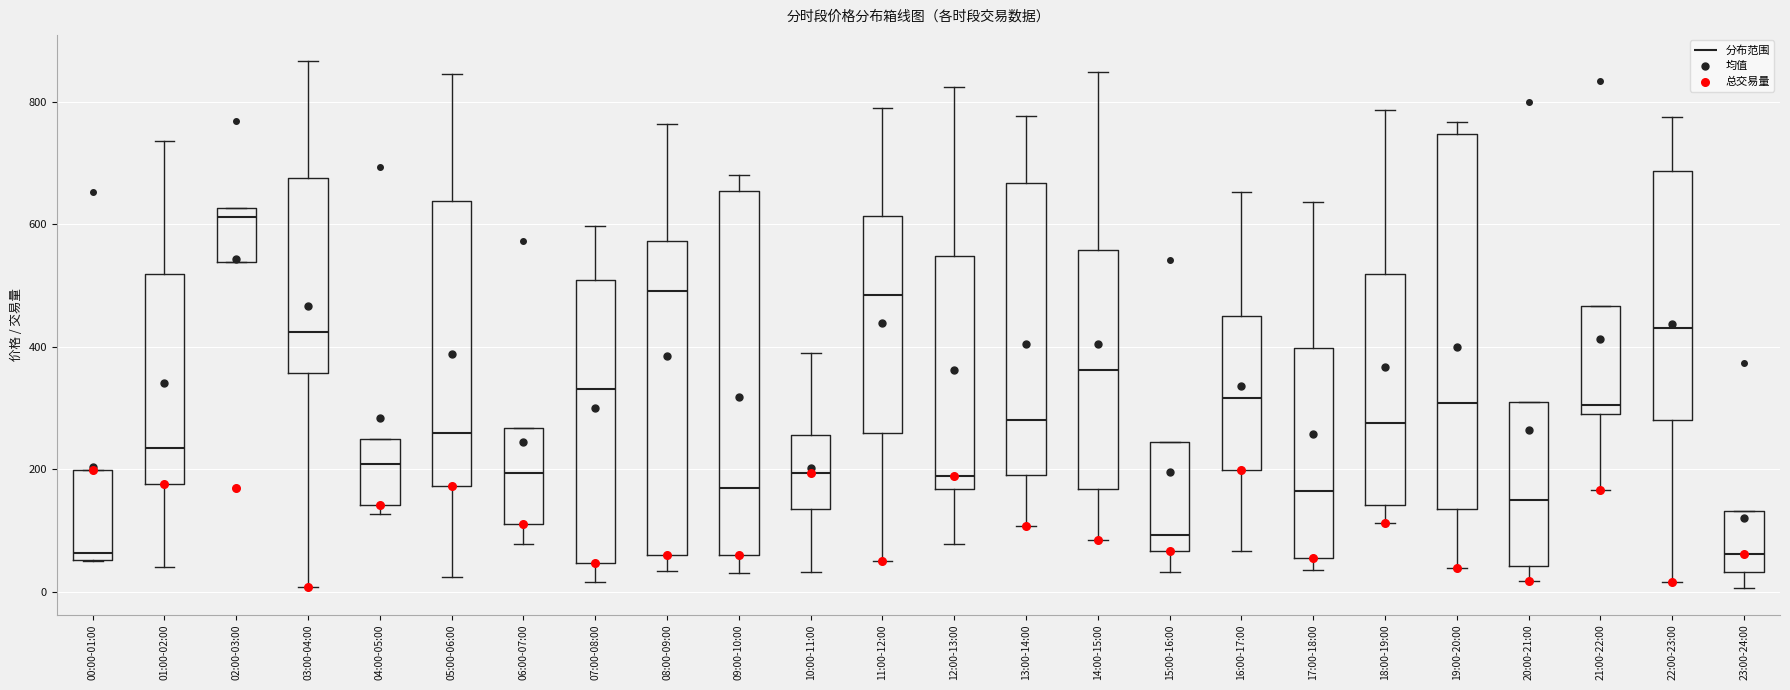

Where does the lower whisker of the box for 16:00-17:00 end on the y-axis? The values are not printed on the chart, so give them approximately, as read against the axis.

60